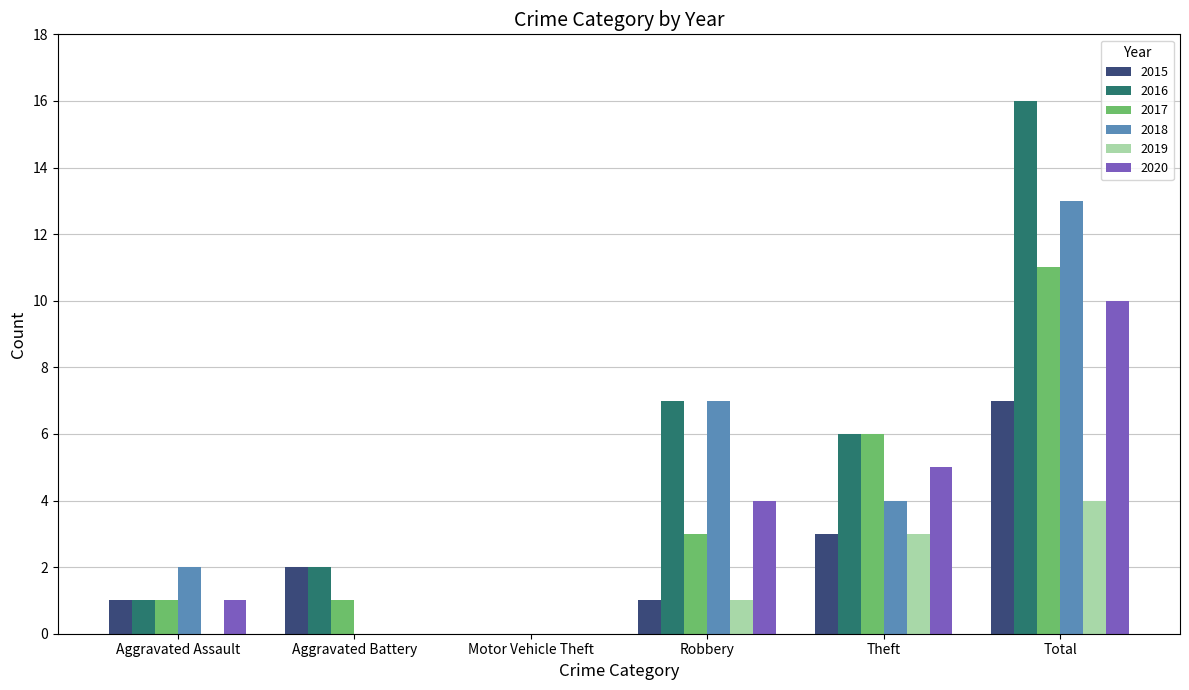

Reading right to left, extract all data points from this chart.

2015: Total=7	Theft=3	Robbery=1	Motor Vehicle Theft=0	Aggravated Battery=2	Aggravated Assault=1
2016: Total=16	Theft=6	Robbery=7	Motor Vehicle Theft=0	Aggravated Battery=2	Aggravated Assault=1
2017: Total=11	Theft=6	Robbery=3	Motor Vehicle Theft=0	Aggravated Battery=1	Aggravated Assault=1
2018: Total=13	Theft=4	Robbery=7	Motor Vehicle Theft=0	Aggravated Battery=0	Aggravated Assault=2
2019: Total=4	Theft=3	Robbery=1	Motor Vehicle Theft=0	Aggravated Battery=0	Aggravated Assault=0
2020: Total=10	Theft=5	Robbery=4	Motor Vehicle Theft=0	Aggravated Battery=0	Aggravated Assault=1